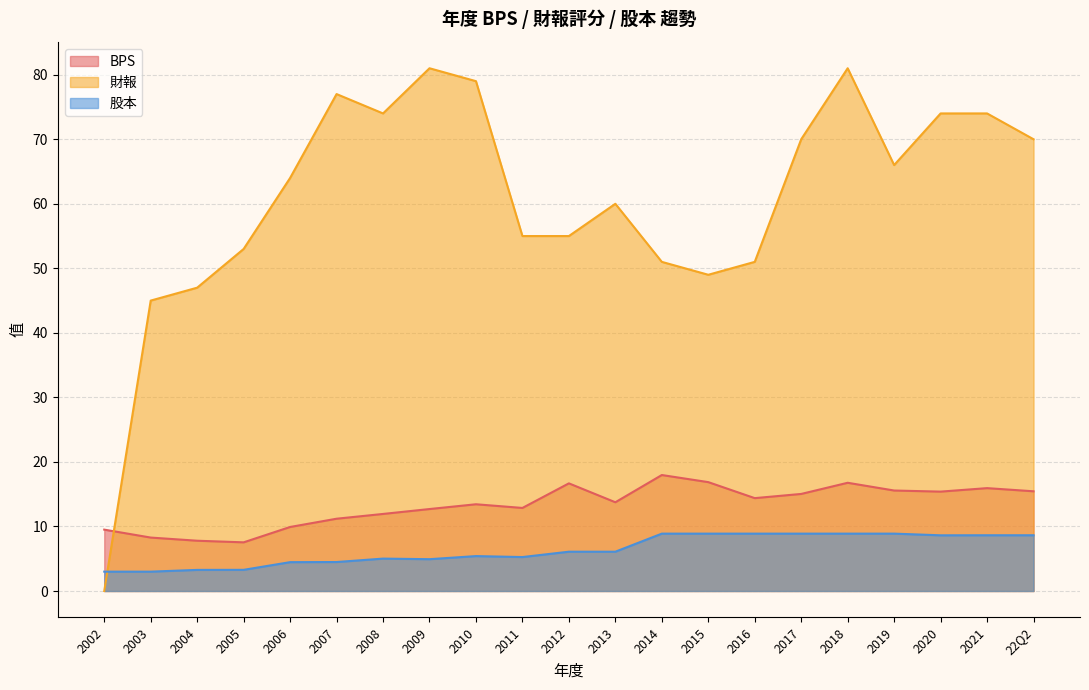

What are all the series names shown in the legend?

BPS, 財報, 股本